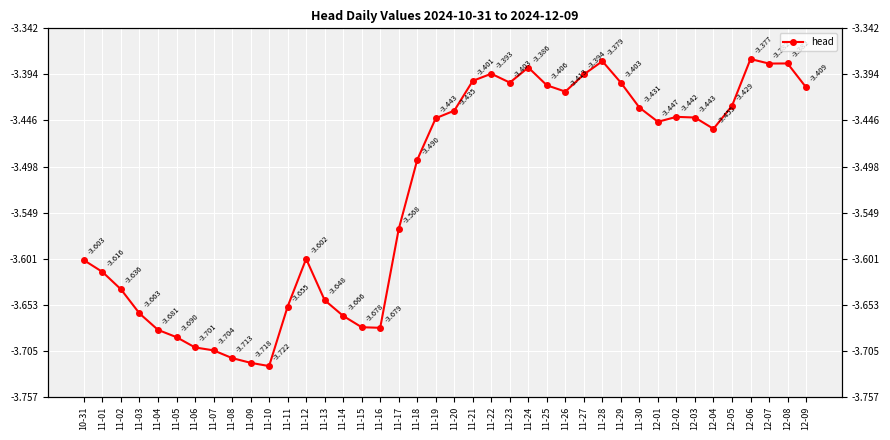

What value does the data have at 11-08?

-3.7